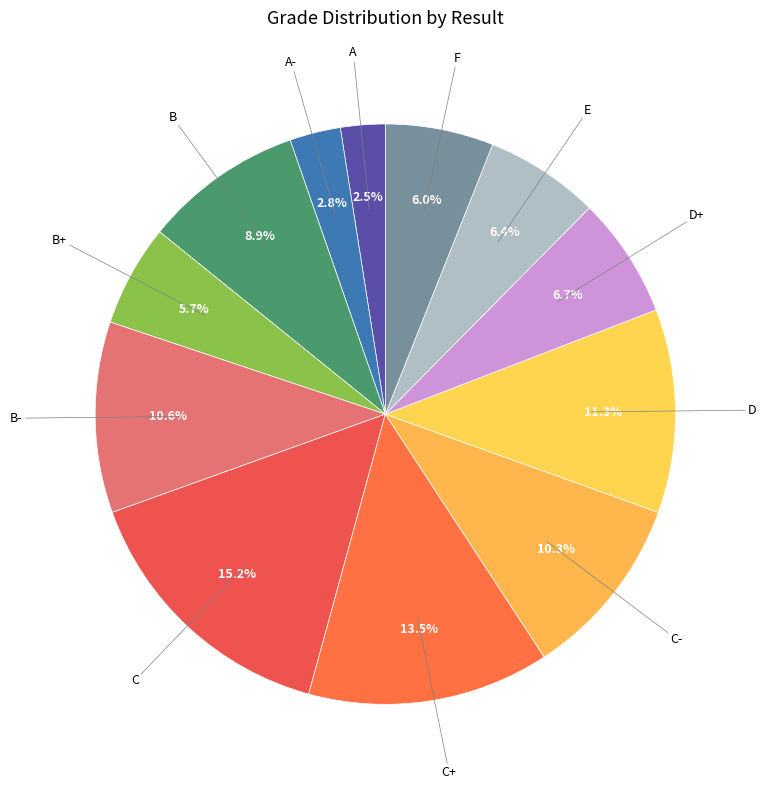

Which slice is the largest?

C